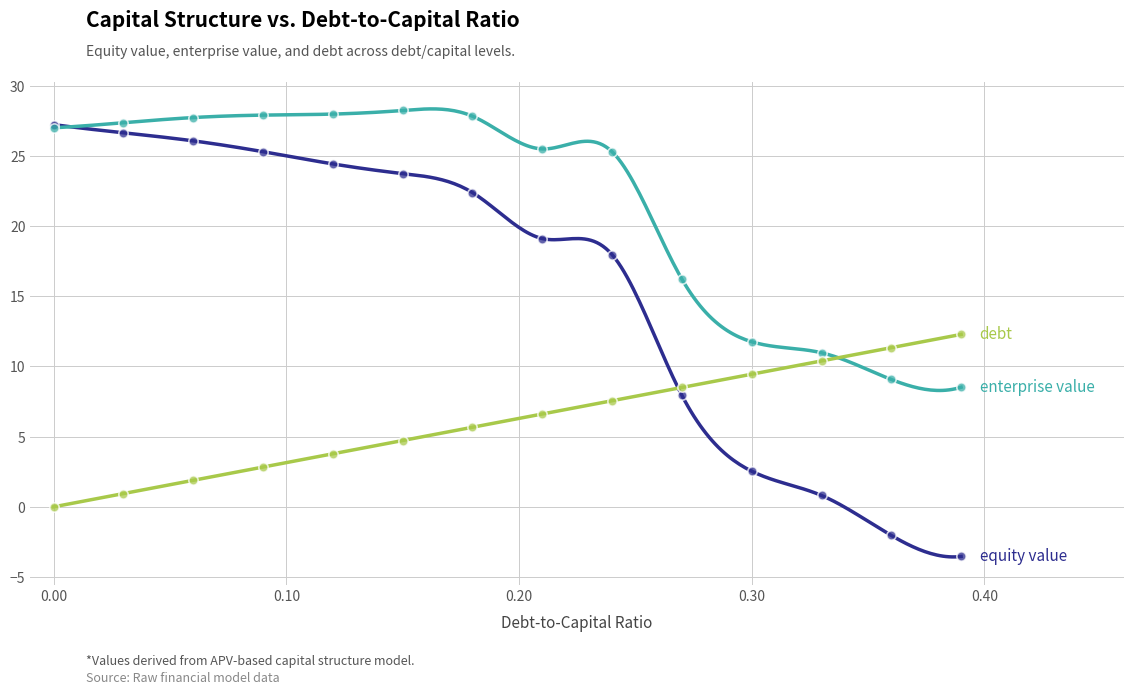

What is the maximum value shown in the chart?

28.4